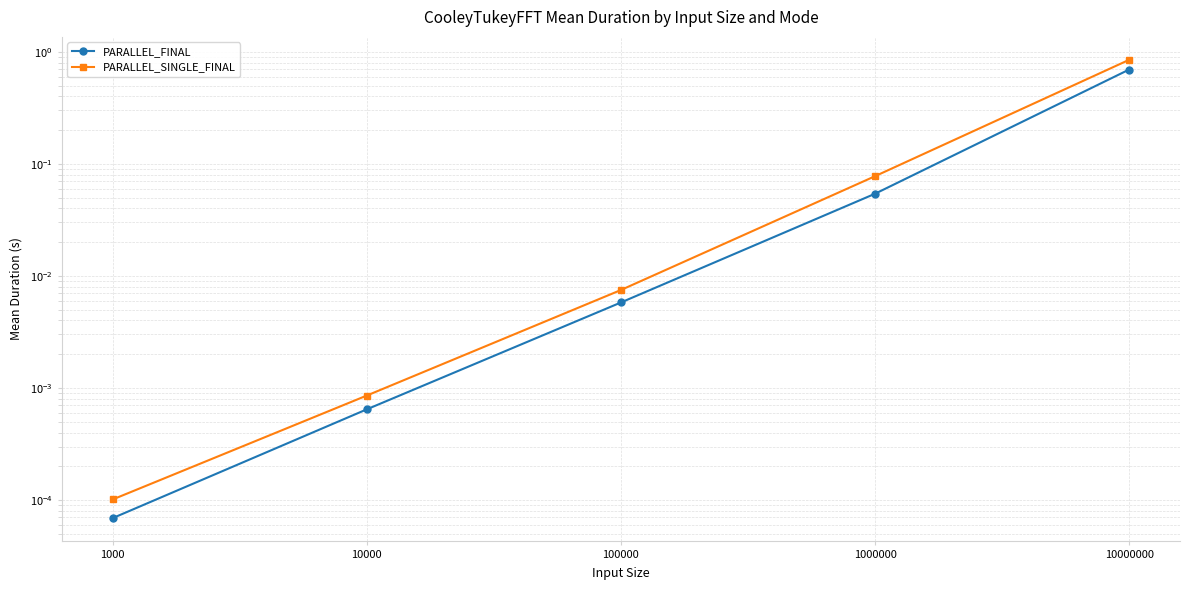

At which label does PARALLEL_FINAL reach its minimum?

1000